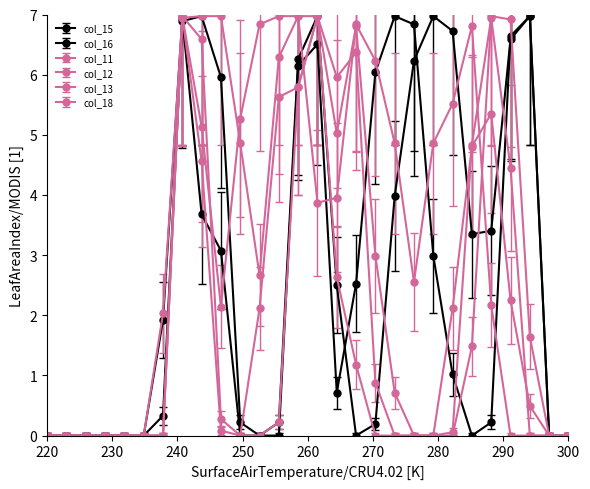

How many categories are shown in the chart?

28